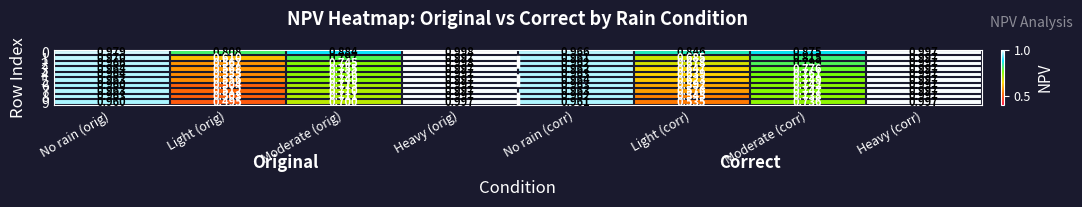

At which category does the chart reach its peak across all series?

Heavy (orig)